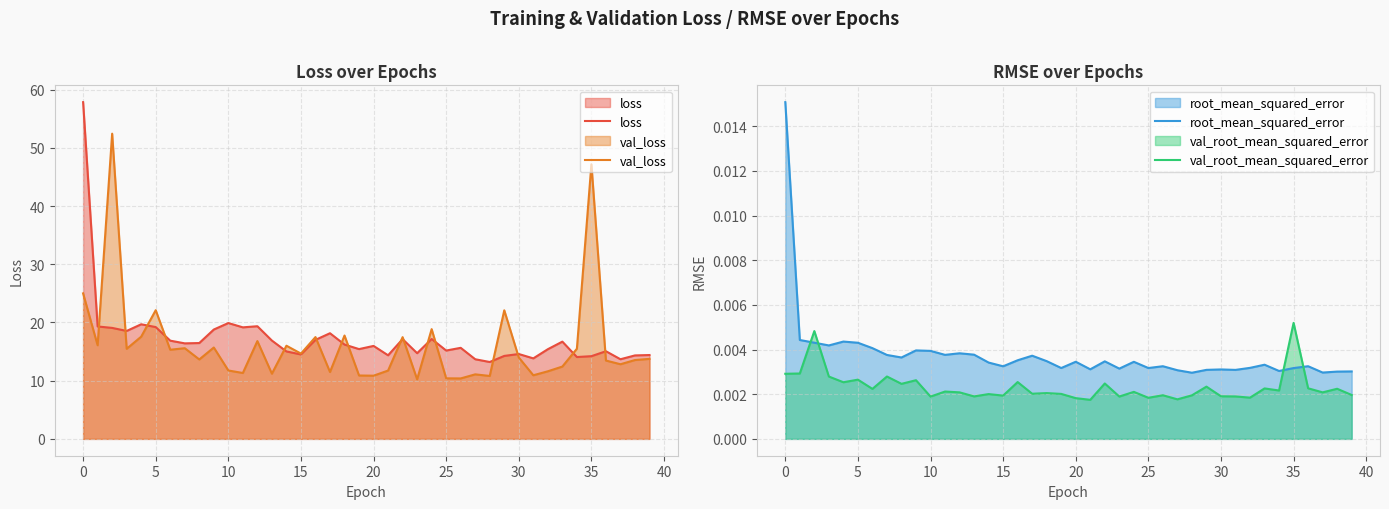

What is the average value of the val_loss series?

16.2